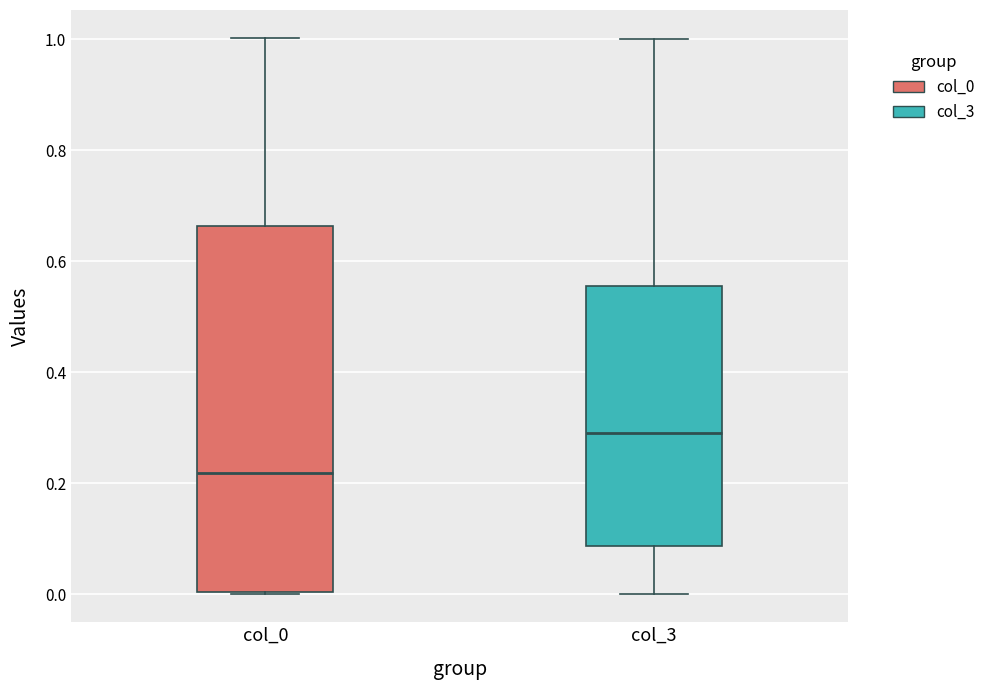

Reading left to right, read every box against the y-axis: the position of its median line, the range the box covers, and the ends of its whiskers. The values are not printed on the chart, so give them approximately, as read against the axis.

col_0: median 0.22, box 0.00 to 0.66, whiskers 0.00 to 1.00
col_3: median 0.30, box 0.08 to 0.56, whiskers 0.00 to 1.00